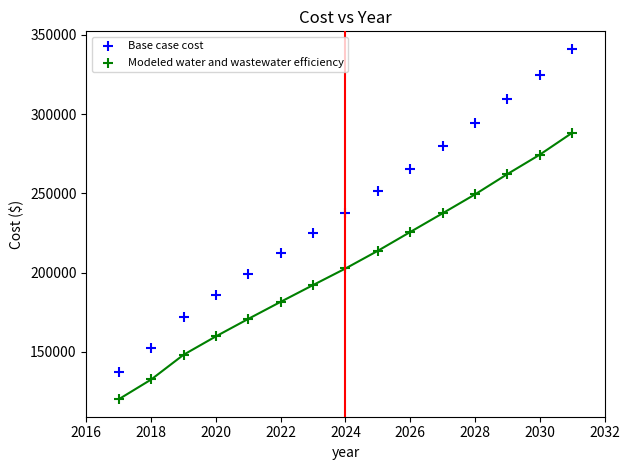

What are all the series names shown in the legend?

Base case cost, Modeled water and wastewater efficiency